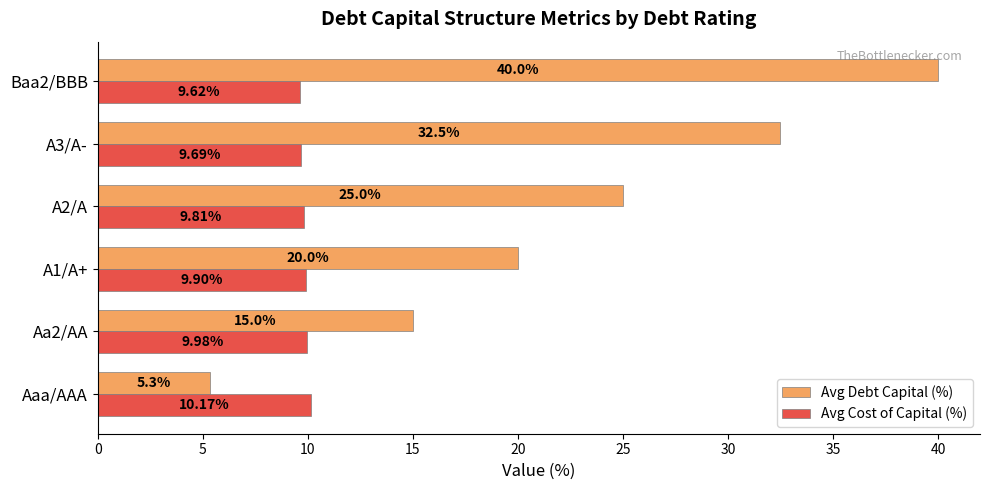

At Aaa/AAA, list the series in order from smallest to largest.

Avg Debt Capital (%), Avg Cost of Capital (%)